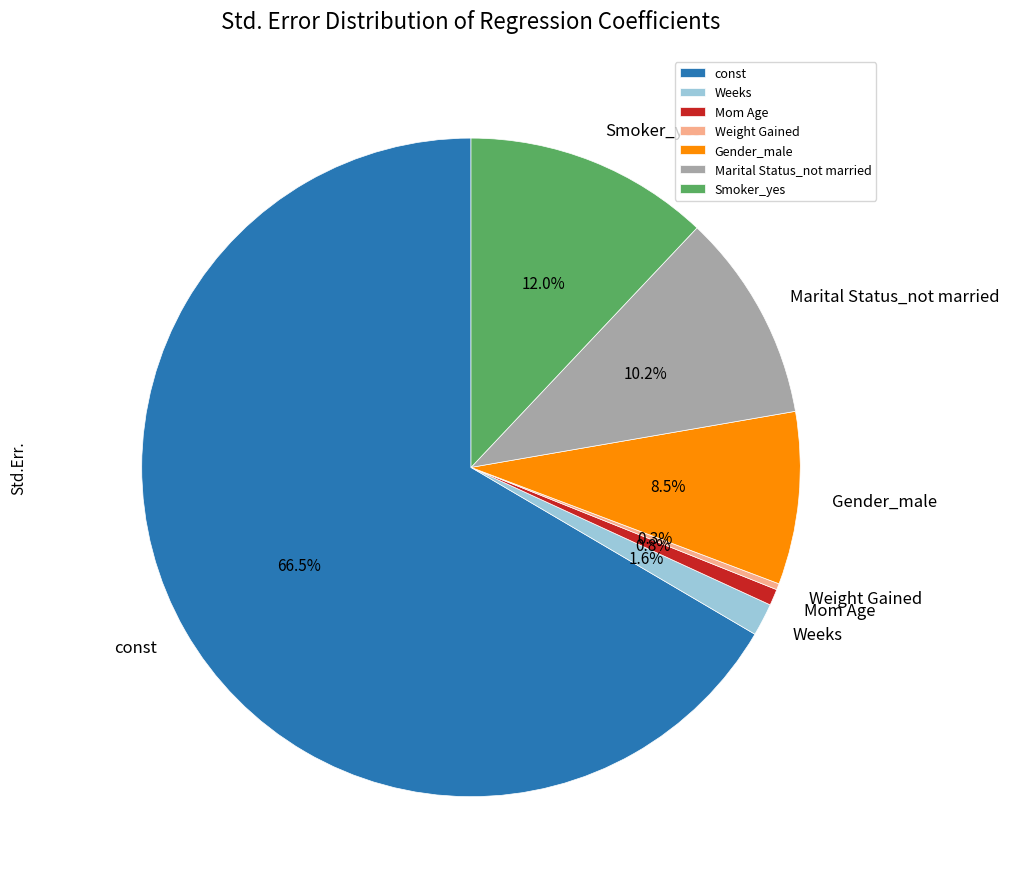

Which category has the biggest portion of the pie?

const